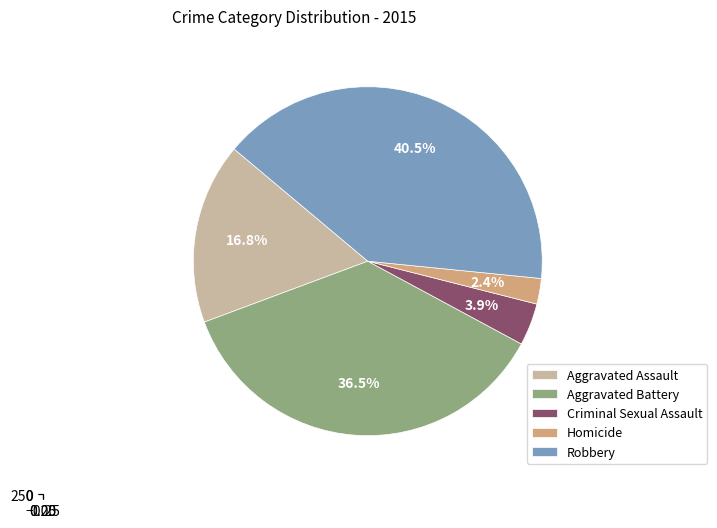

Is there a majority slice in this chart?

No